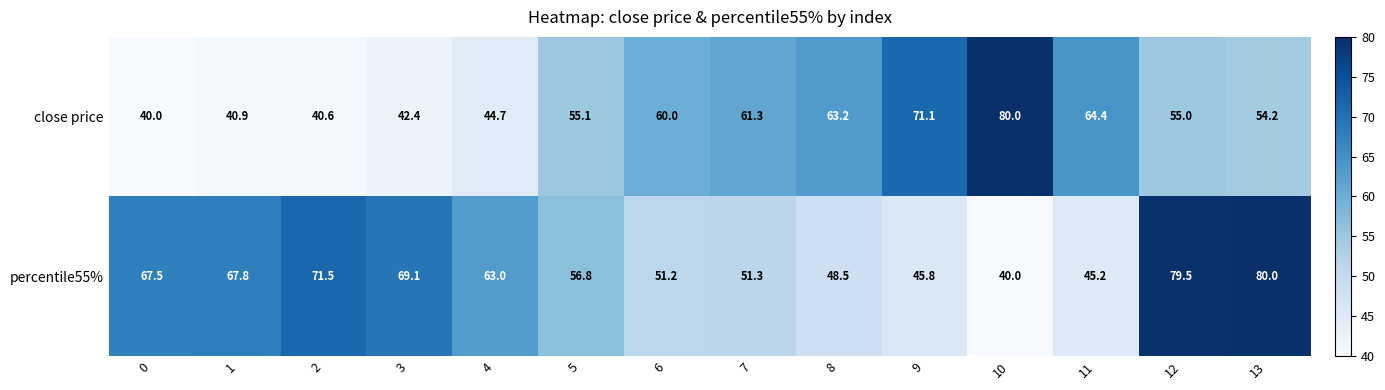

Where is close price nearest to the value 60?

6